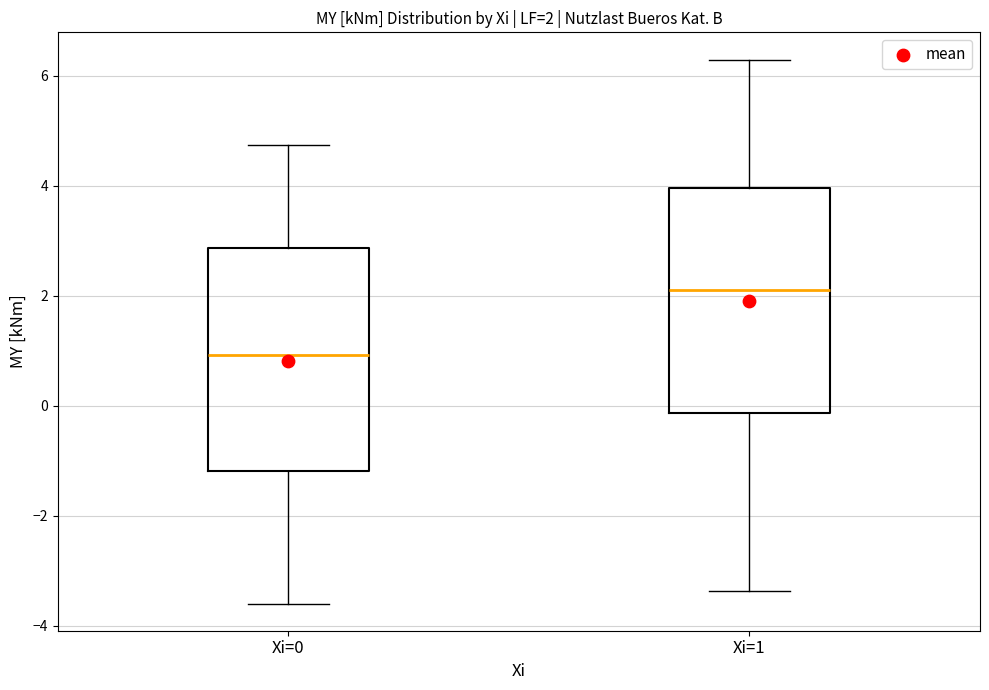

Which box's median line is the highest?

Xi=1